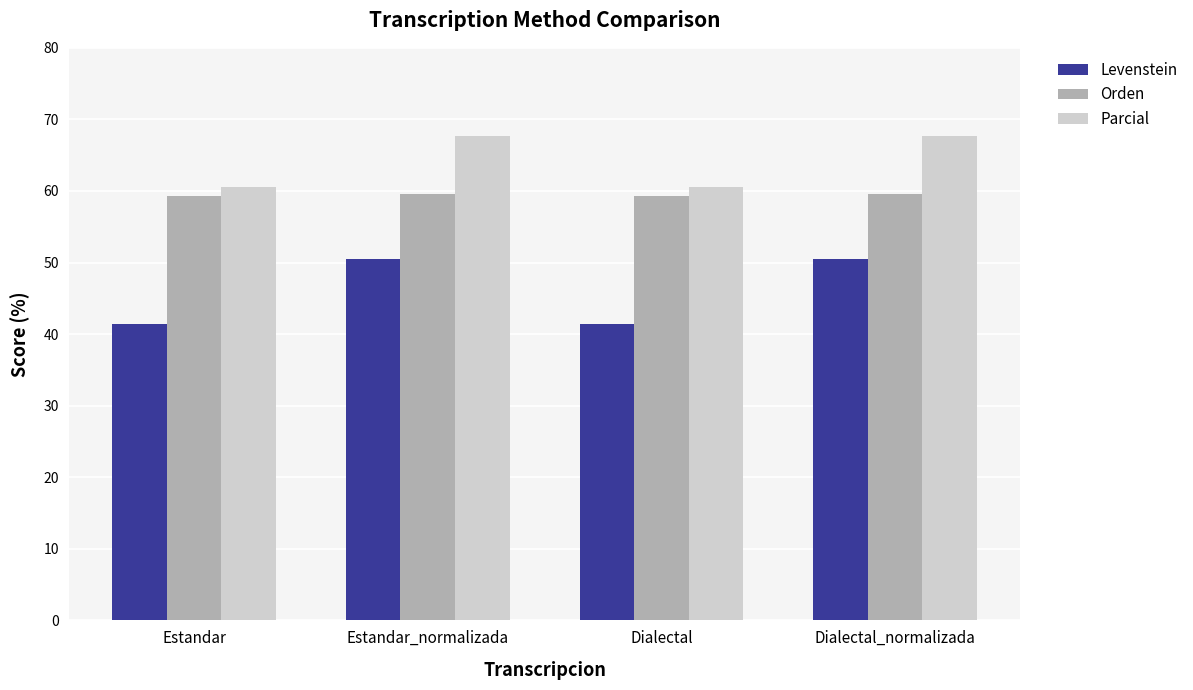

Reading right to left, transcribe all the data shown in this chart.

Levenstein: Dialectal_normalizada=50.6	Dialectal=41.4	Estandar_normalizada=50.6	Estandar=41.4
Orden: Dialectal_normalizada=59.6	Dialectal=59.3	Estandar_normalizada=59.6	Estandar=59.3
Parcial: Dialectal_normalizada=67.7	Dialectal=60.5	Estandar_normalizada=67.7	Estandar=60.5